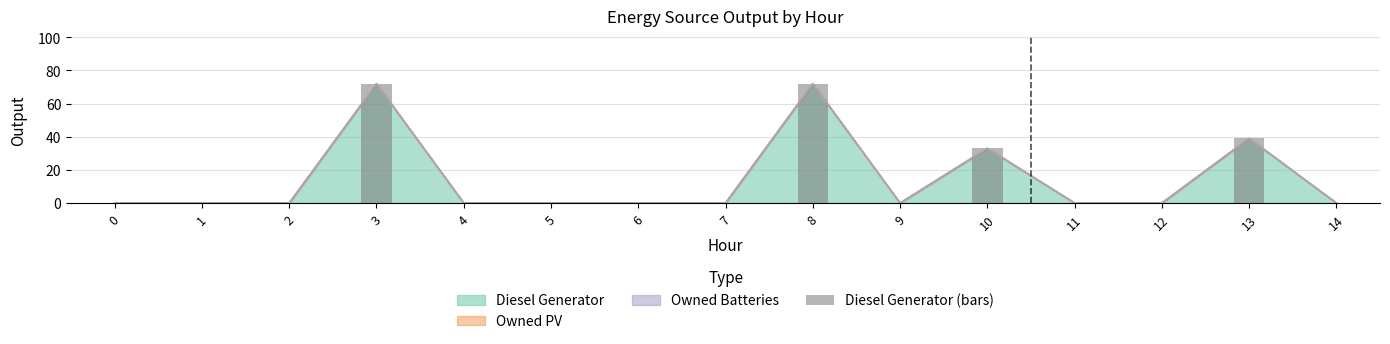

Reading left to right, transcribe all the data shown in this chart.

0=0	1=0	2=0	3=72	4=0	5=0	6=0	7=0	8=72	9=0	10=33	11=0	12=0	13=39	14=0